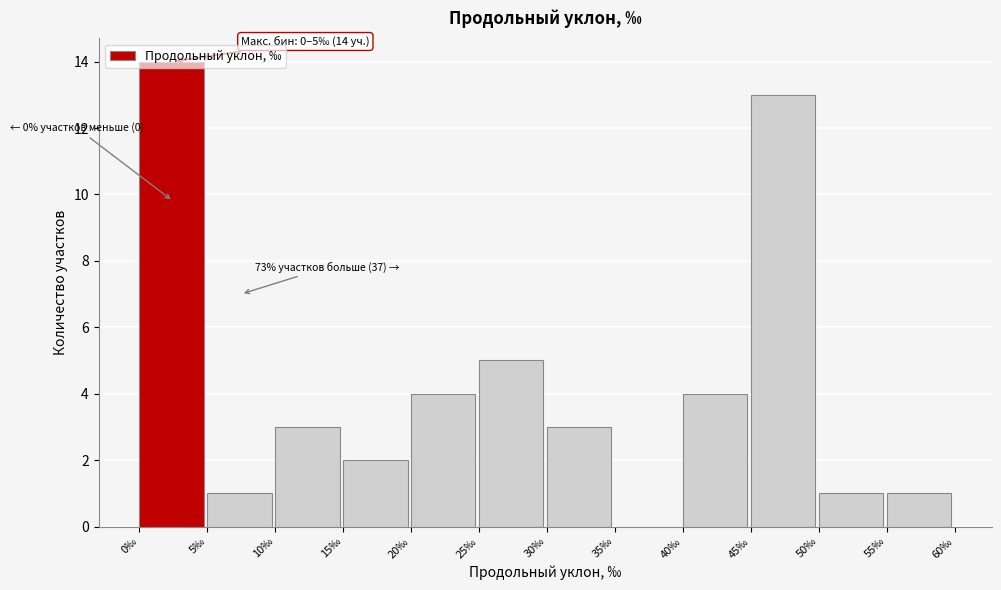

Which range on the x-axis has the tallest bar?

0 to 5